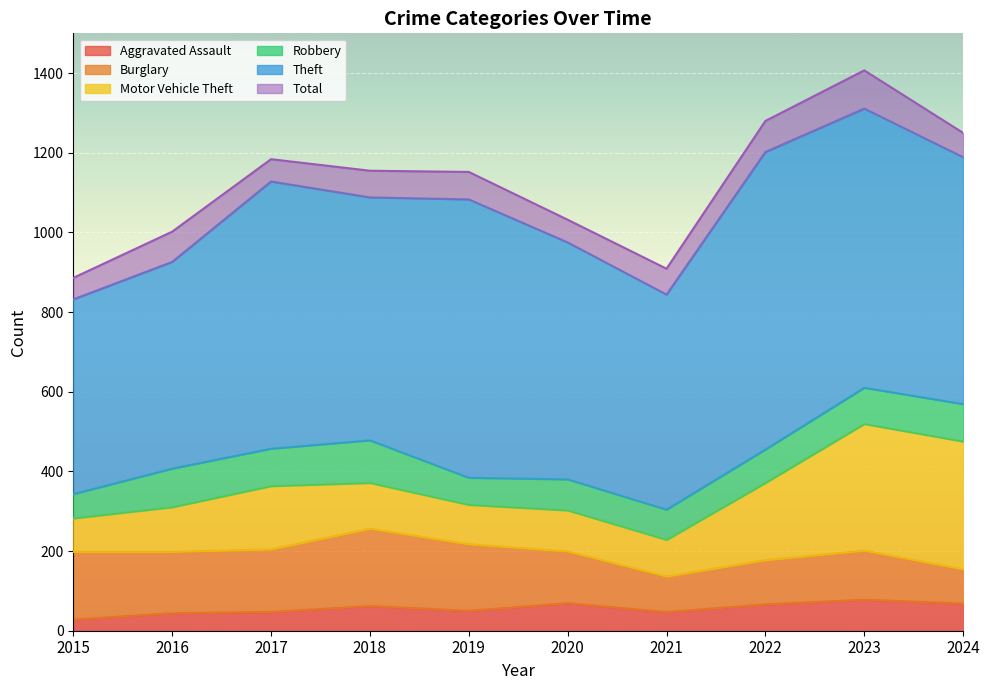

How many values in the Theft series are below 620?

5